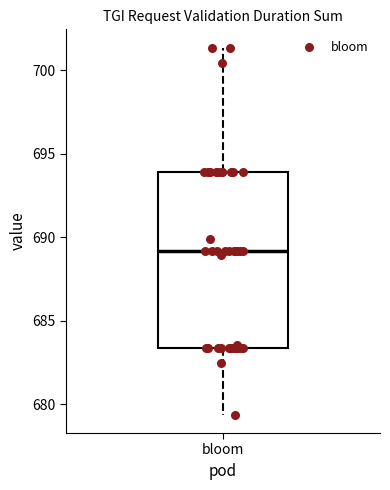

Read this box plot against the y-axis: the position of the median line, the range covered by the box, and the ends of both whiskers. The values are not printed on the chart, so give them approximately, as read against the axis.

median 689.0, box 683.5 to 694.0, whiskers 679.5 to 701.5